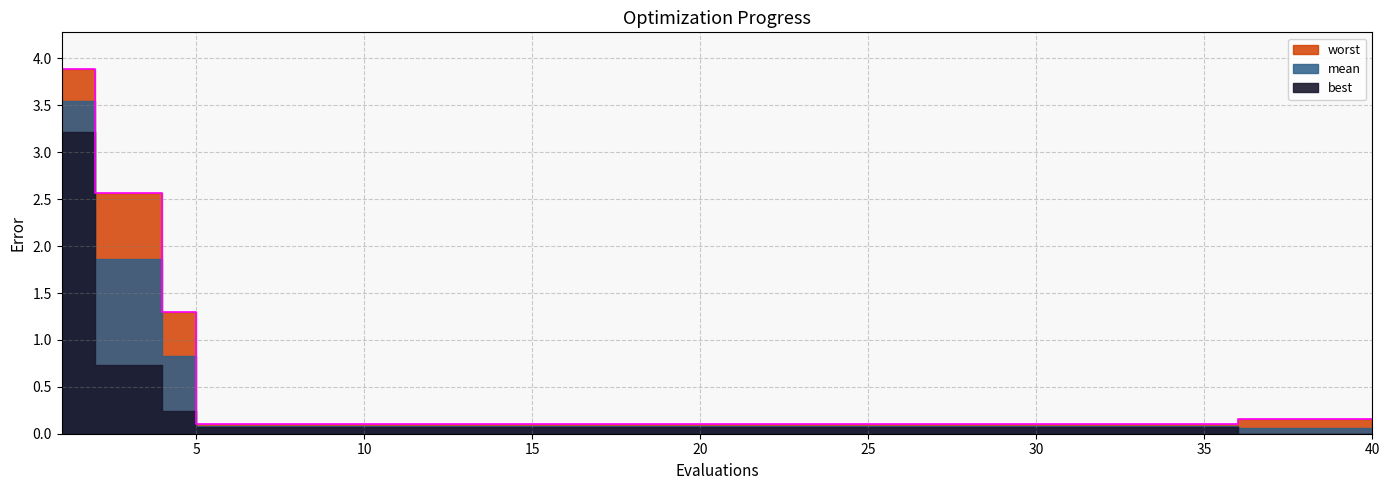

What is the value of the mean point at the 13th from the left?

0.1